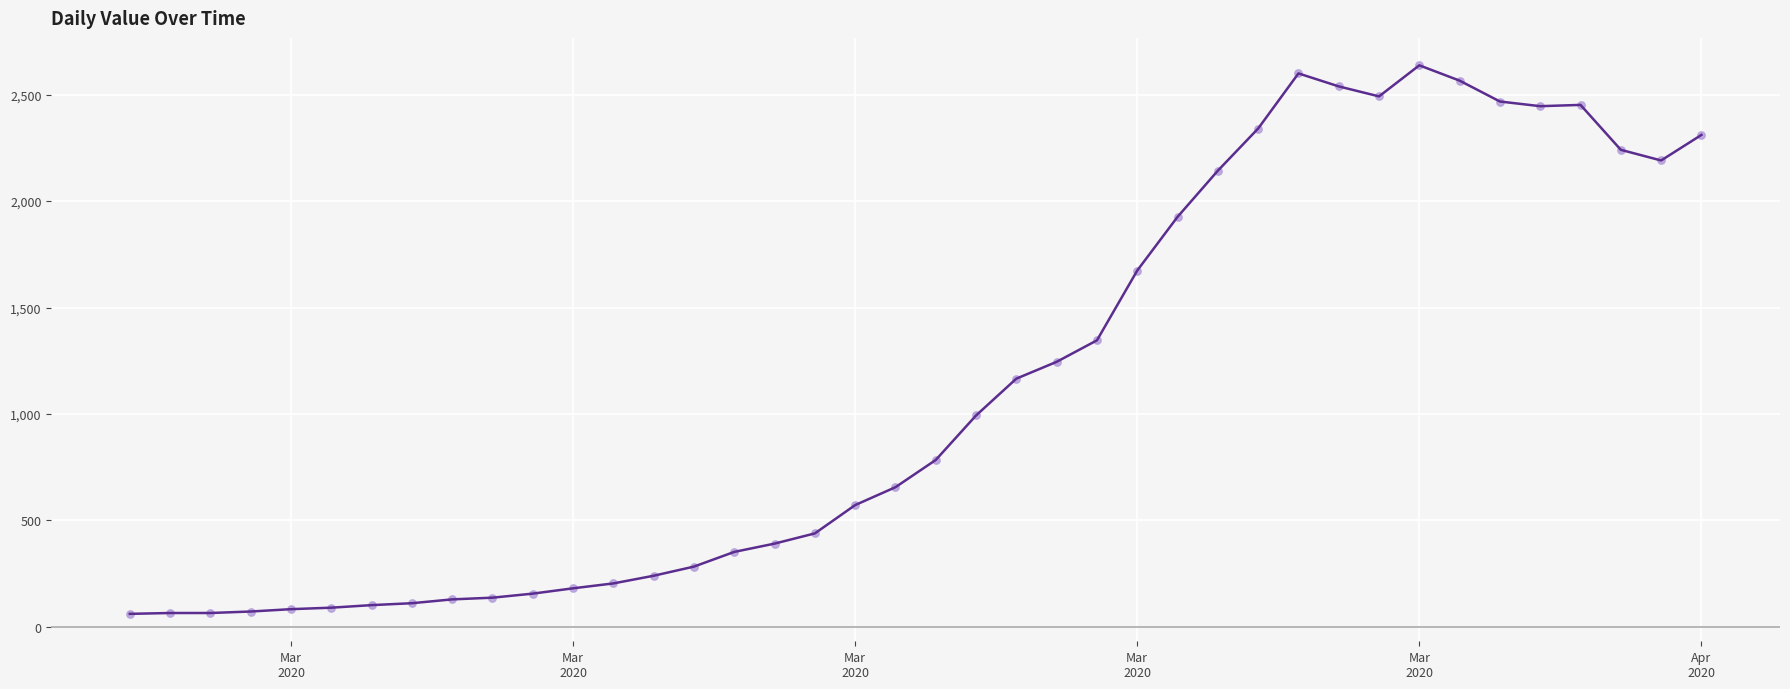

What is the smallest value displayed?

61